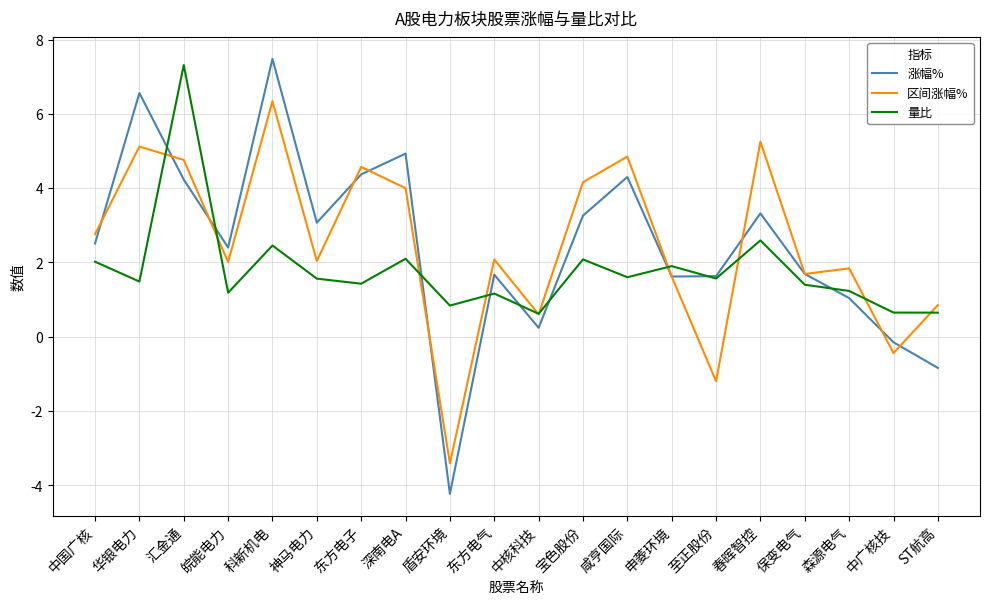

Is the value of 区间涨幅% at 华银电力 greater than the value of 涨幅% at ST航高?

Yes